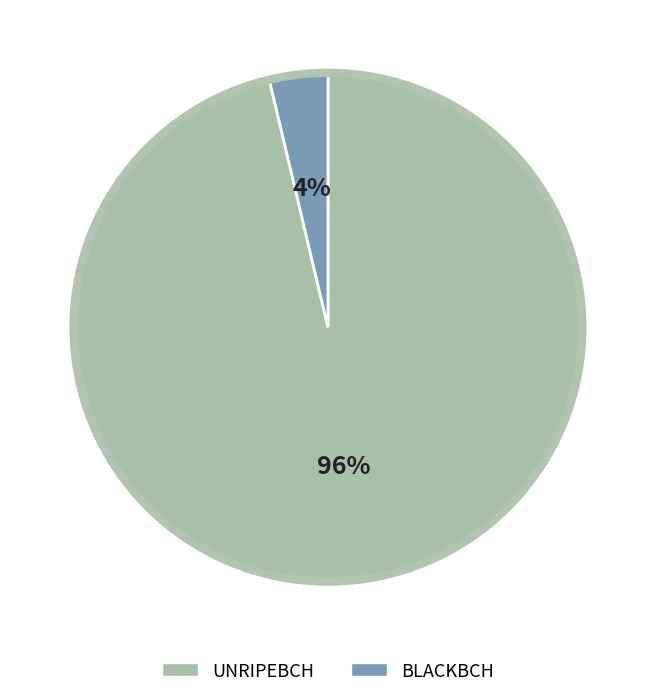

To the nearest percent, what percentage of the pie is UNRIPEBCH?

96%